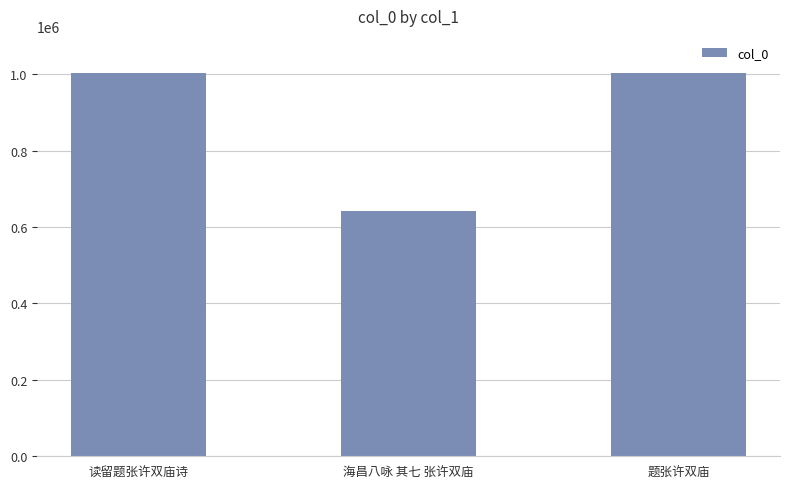

What is the approximate value at 题张许双庙?

1002143